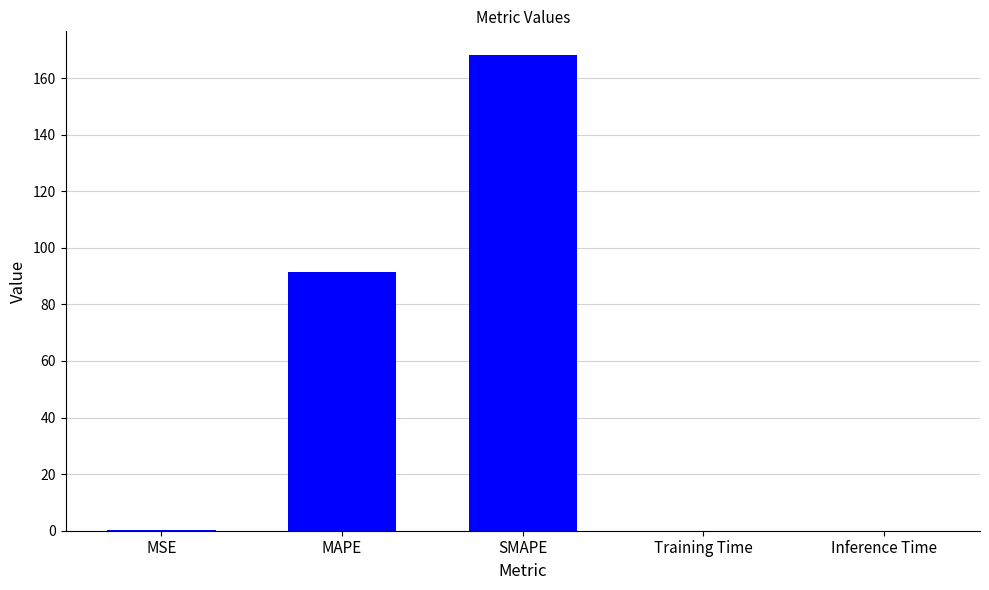

What is the difference between the values at Training Time and MAPE?

91.3